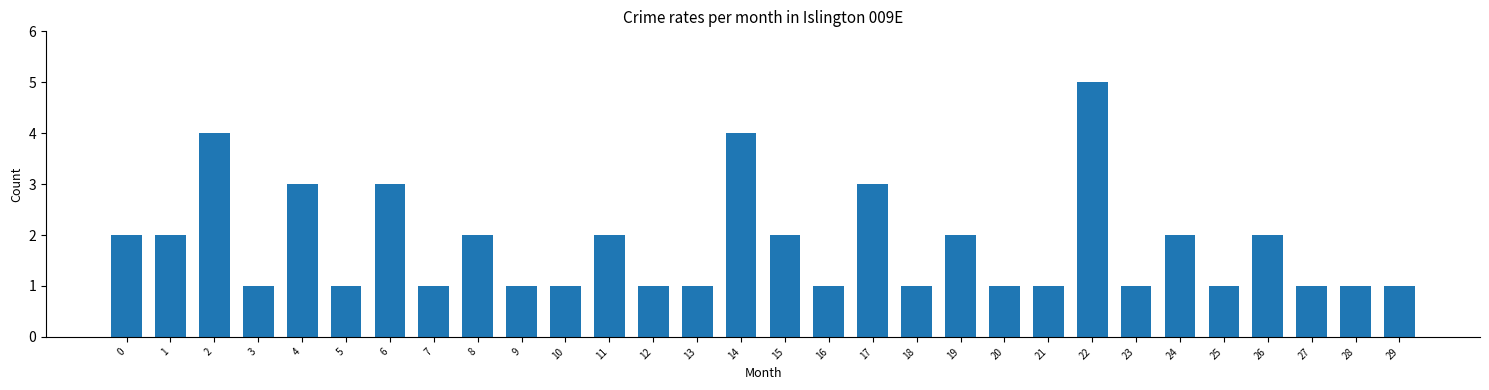

What is the sum of the values at 10 and 25?

2